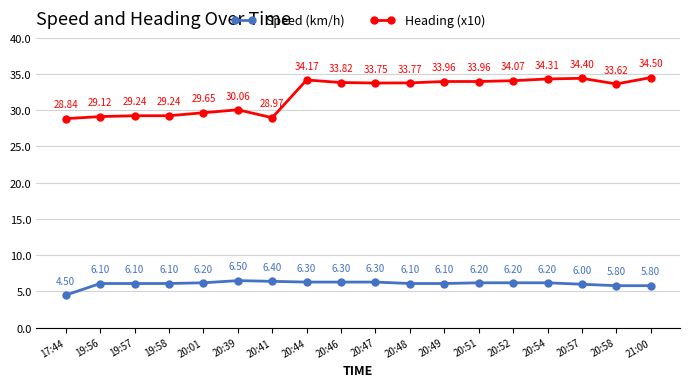

True or false: Heading (x10) has more than 2 points higher than both neighbors.

True